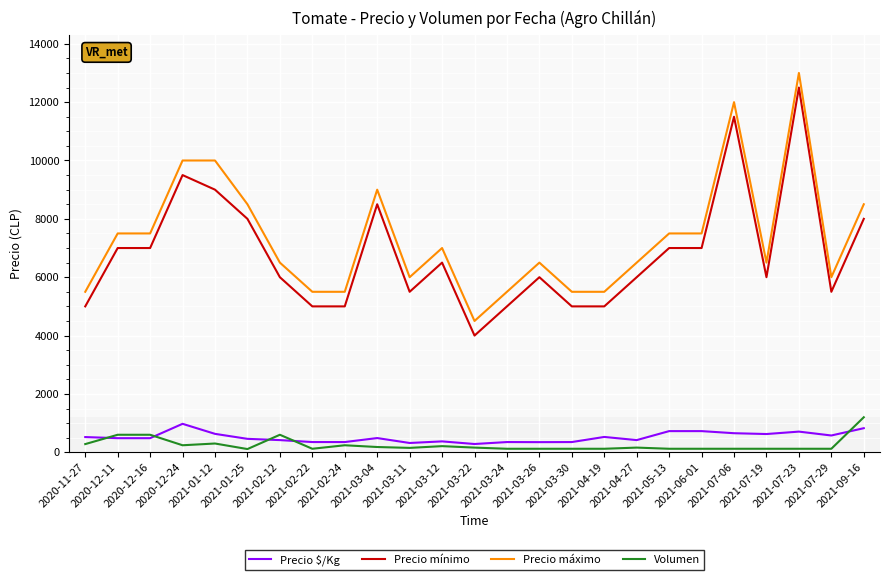

True or false: Volumen and Precio mínimo cross at least once.

False